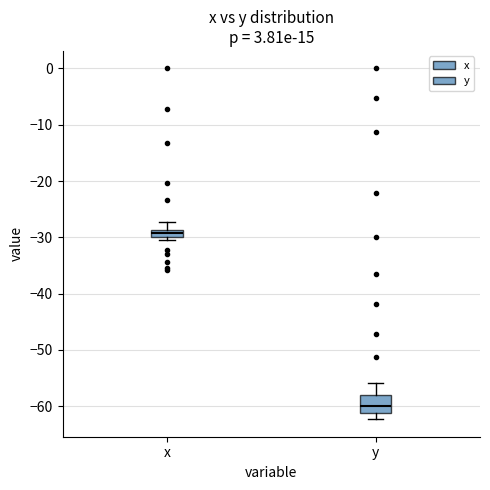

Which box is the tallest, from its lower edge to its upper edge?

y